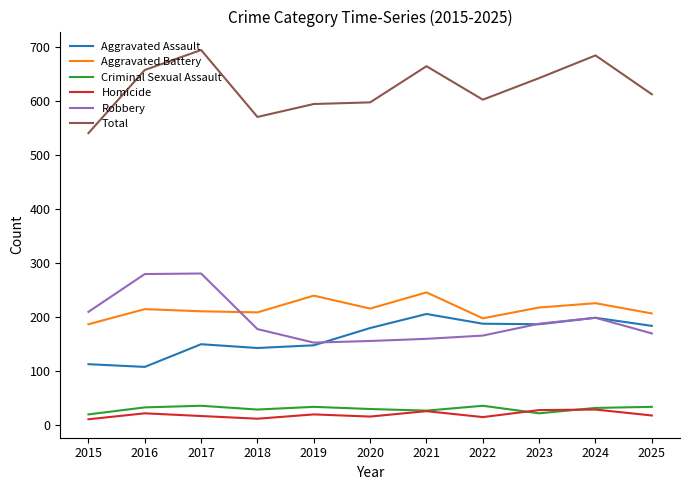

What is the total value across all series at 2019?

1190